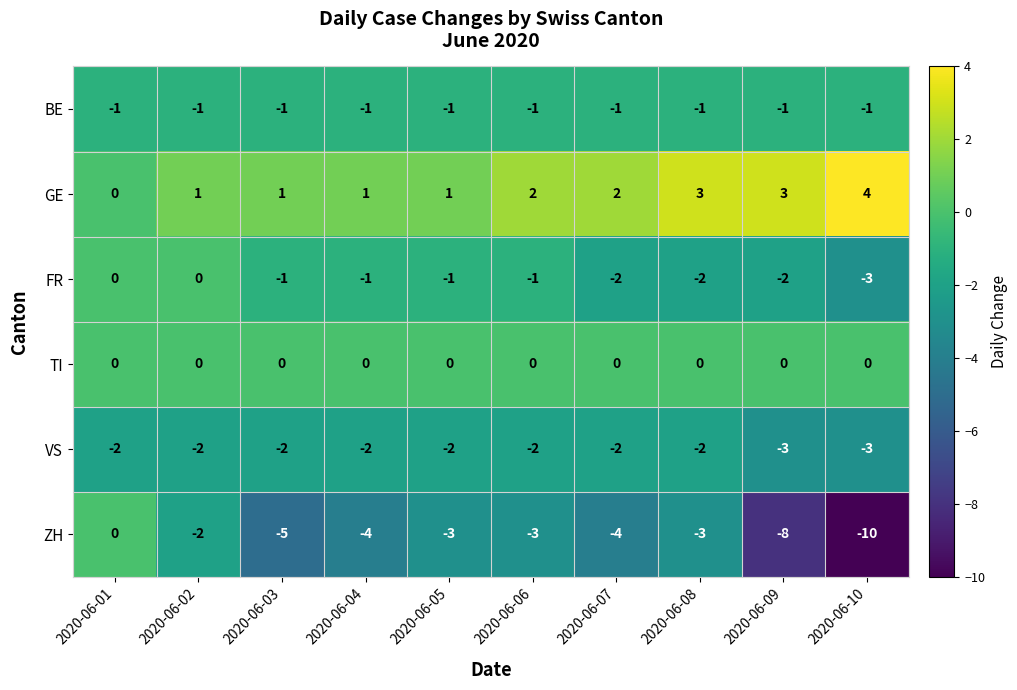

Is it true that VS equals -2 at 2020-06-06?

True